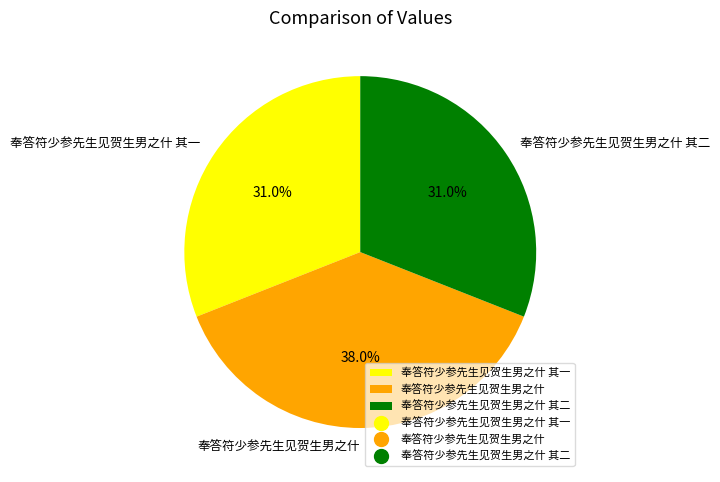

Which has a higher value, 奉答符少参先生见贺生男之什 其一 or 奉答符少参先生见贺生男之什?

奉答符少参先生见贺生男之什